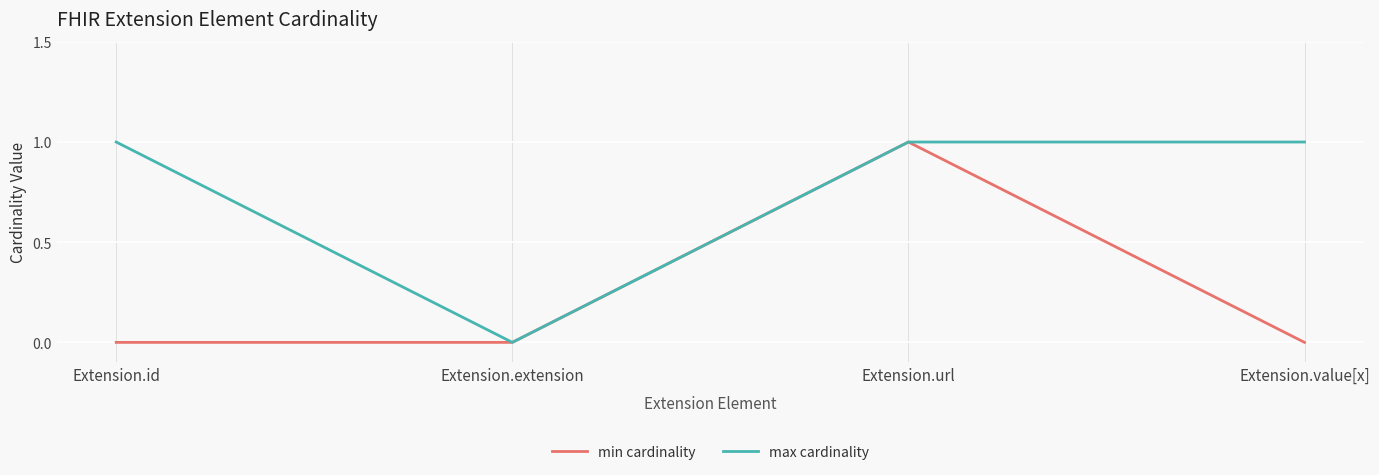

Reading left to right, what are all the values shown in this chart?

min cardinality: 0	0	1	0
max cardinality: 1	0	1	1